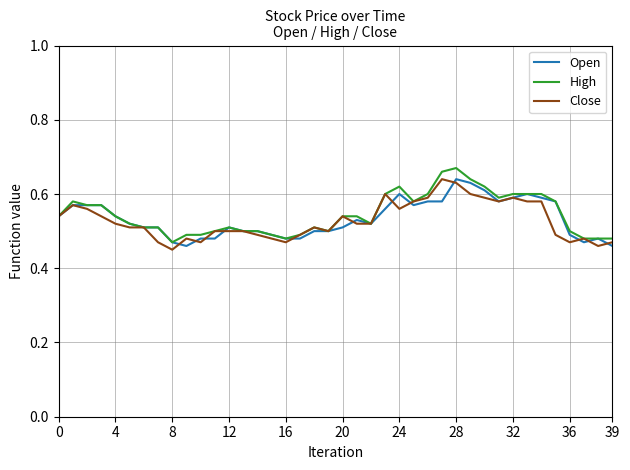

What is the highest value of the Close series?

0.6